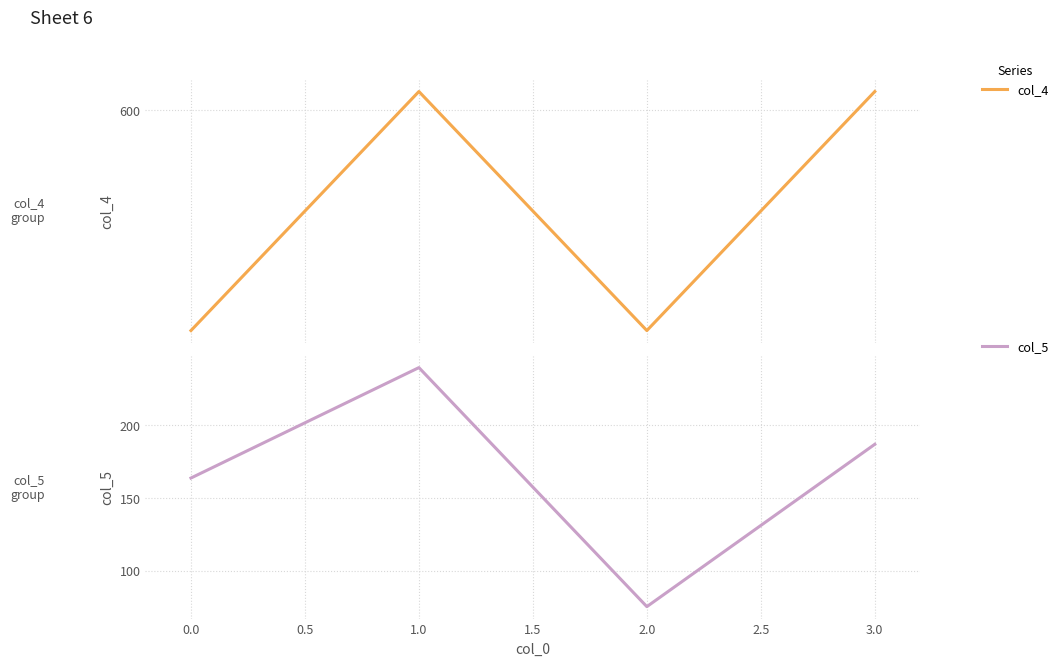

At which category does col_5 reach its first local peak?

1.0